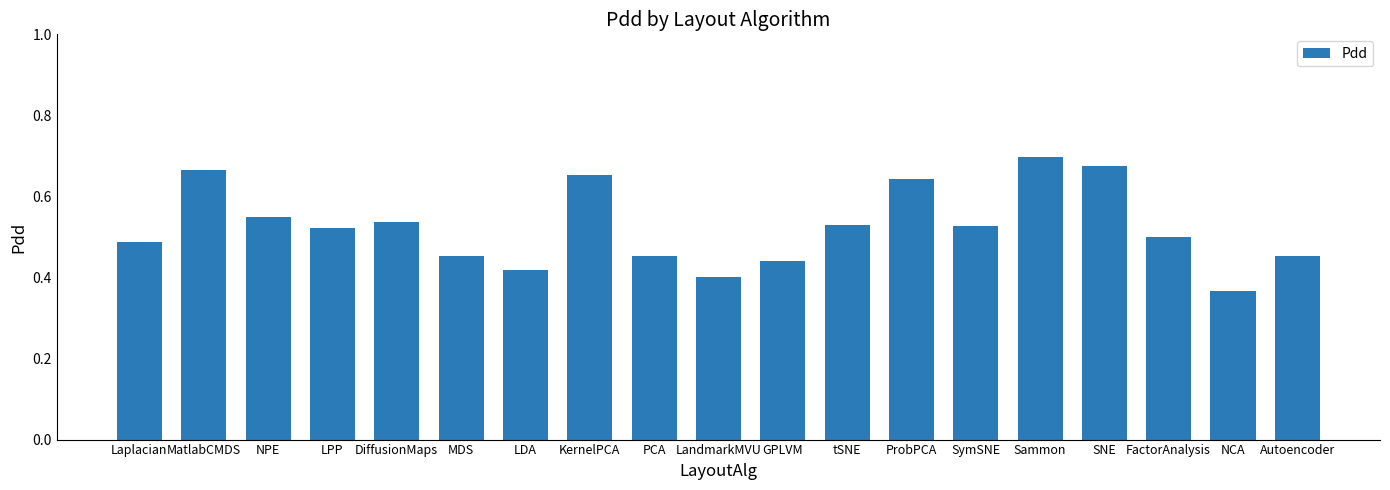

Where is the data nearest to the value 0?

NCA